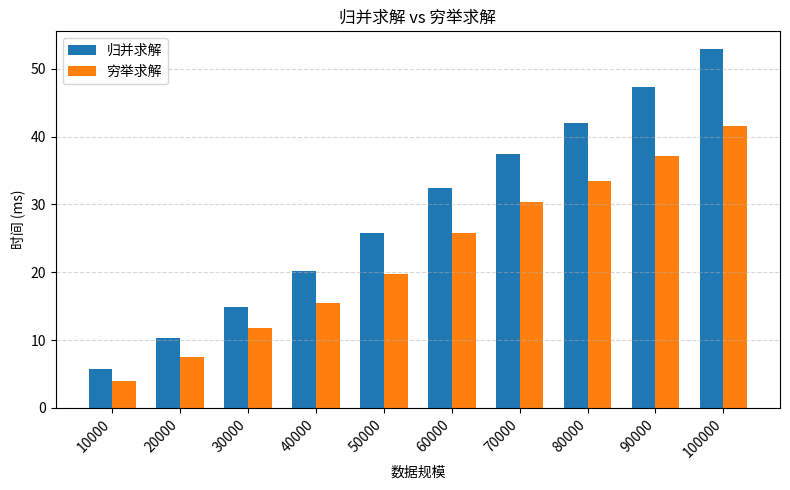

Read the 归并求解 value at 90000.

47.4